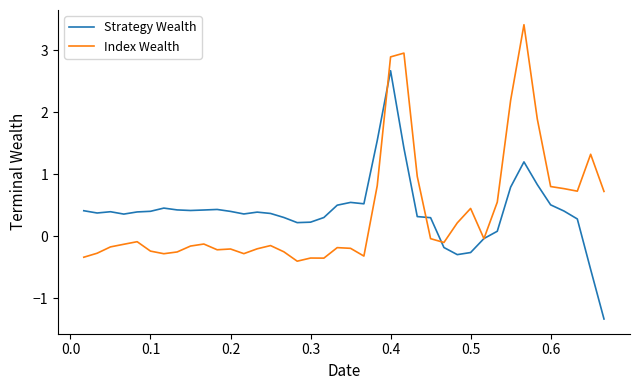

In Strategy Wealth, how many points are higher than both neighbors (excluding endpoints)?

7